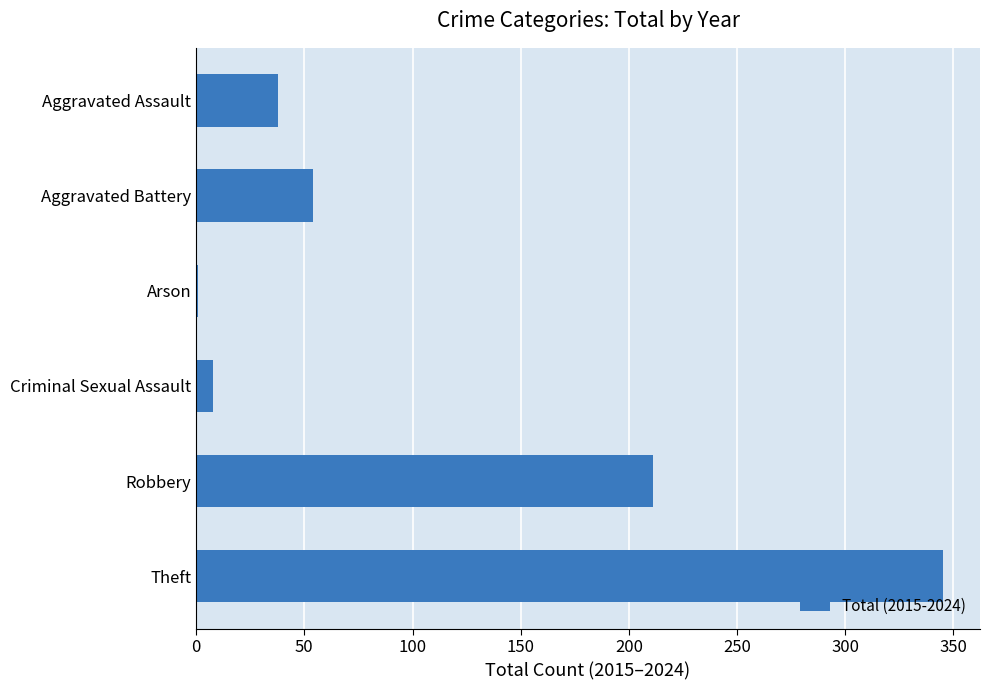

Where is the data nearest to the value 173?

Robbery